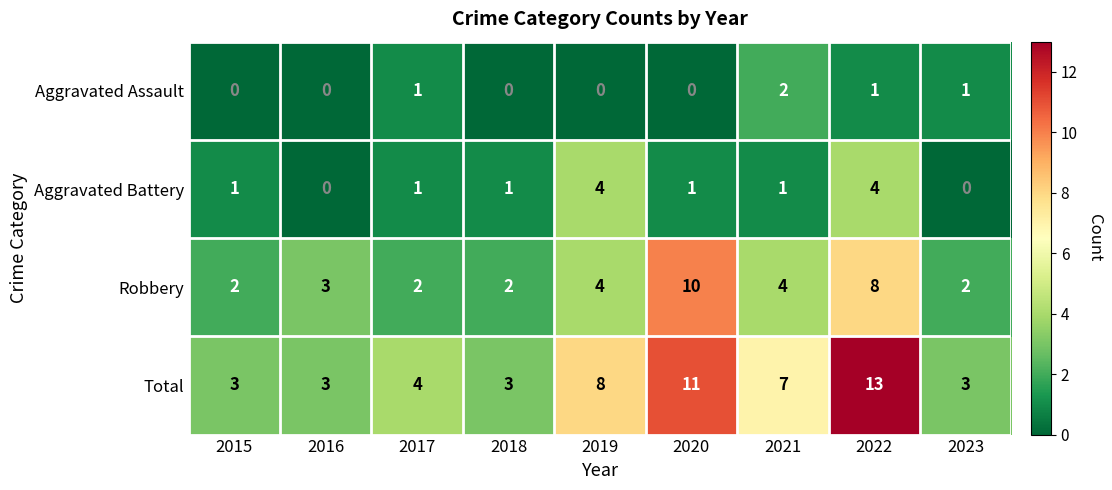

The Total series shows 4 at 2017. True or false?

True